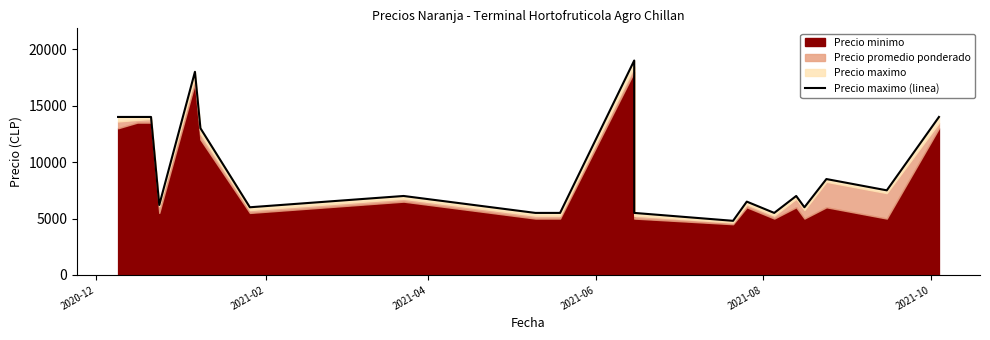

What is the value of the 3rd point from the left?

14000